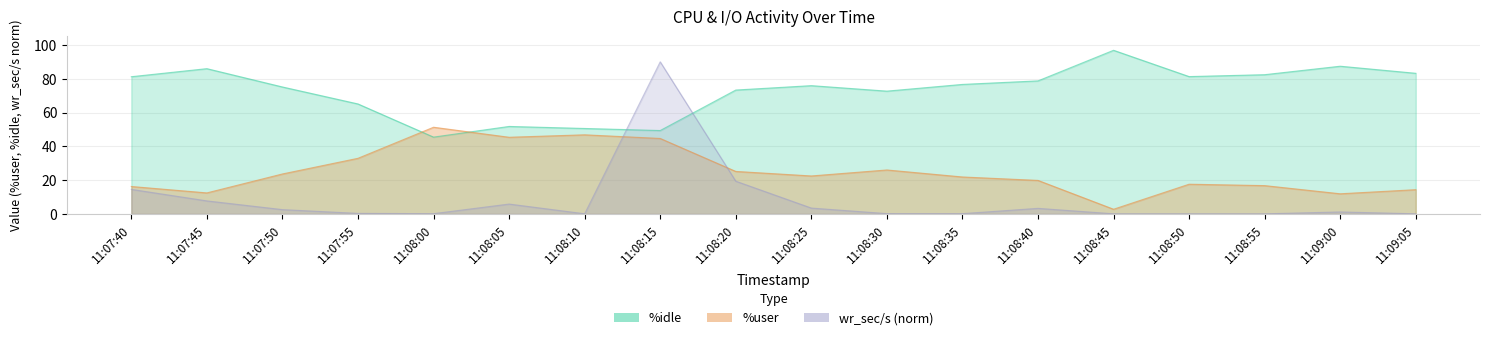

Read the wr_sec/s value at 11:07:50.

2.6